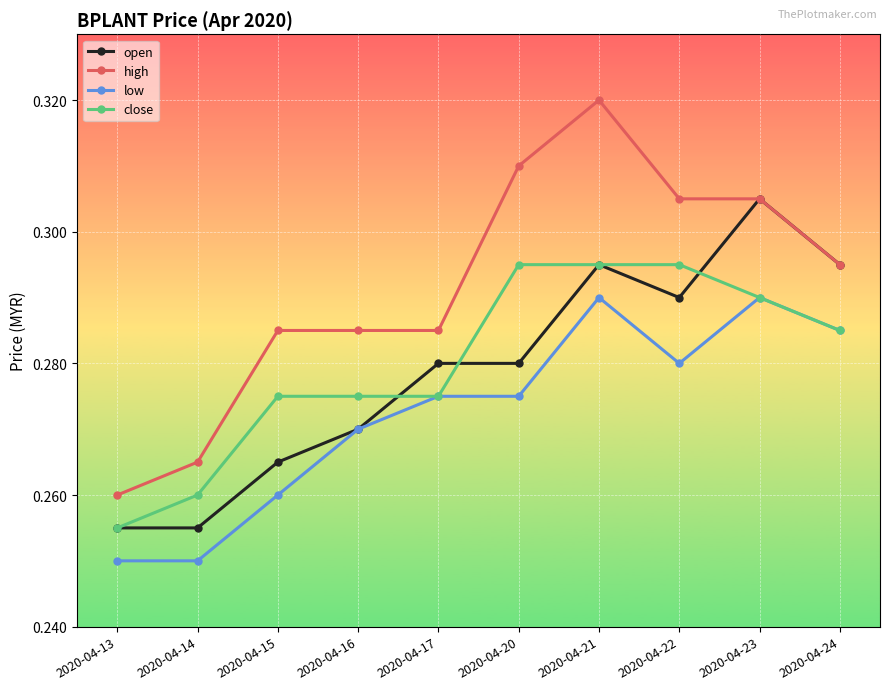

True or false: open and close cross at least once.

True